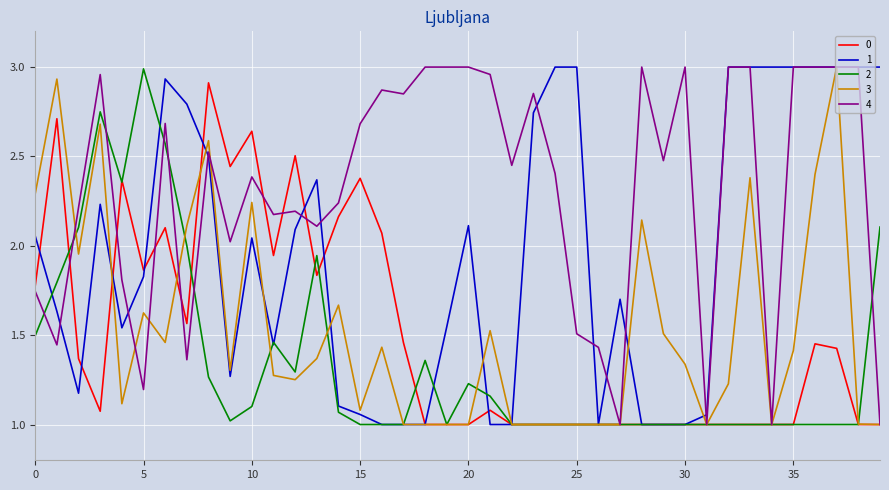

What is the minimum value shown in the chart?

1.0